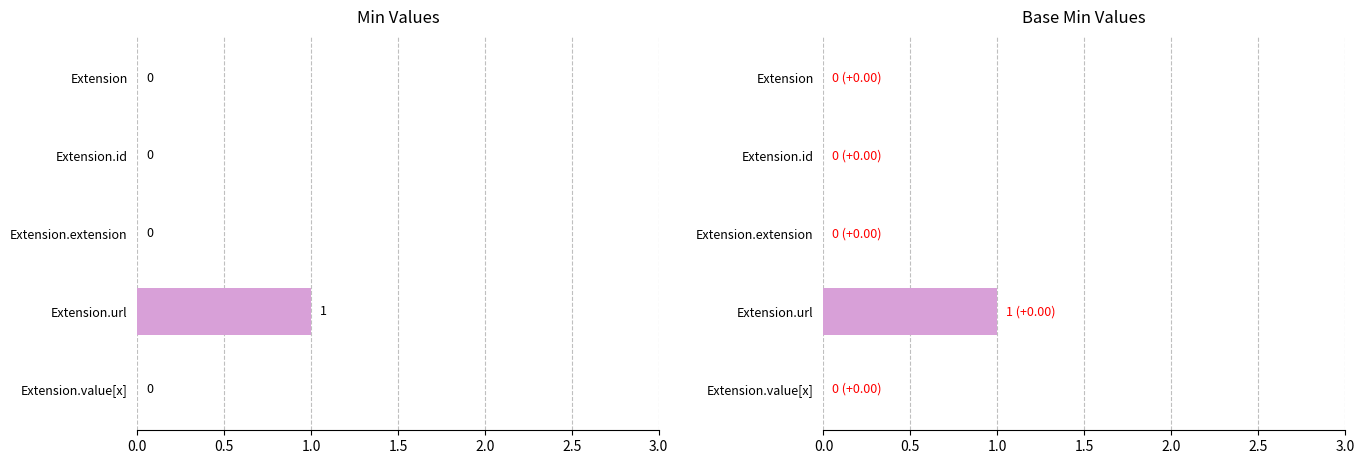

Which series has the widest spread of values?

Min